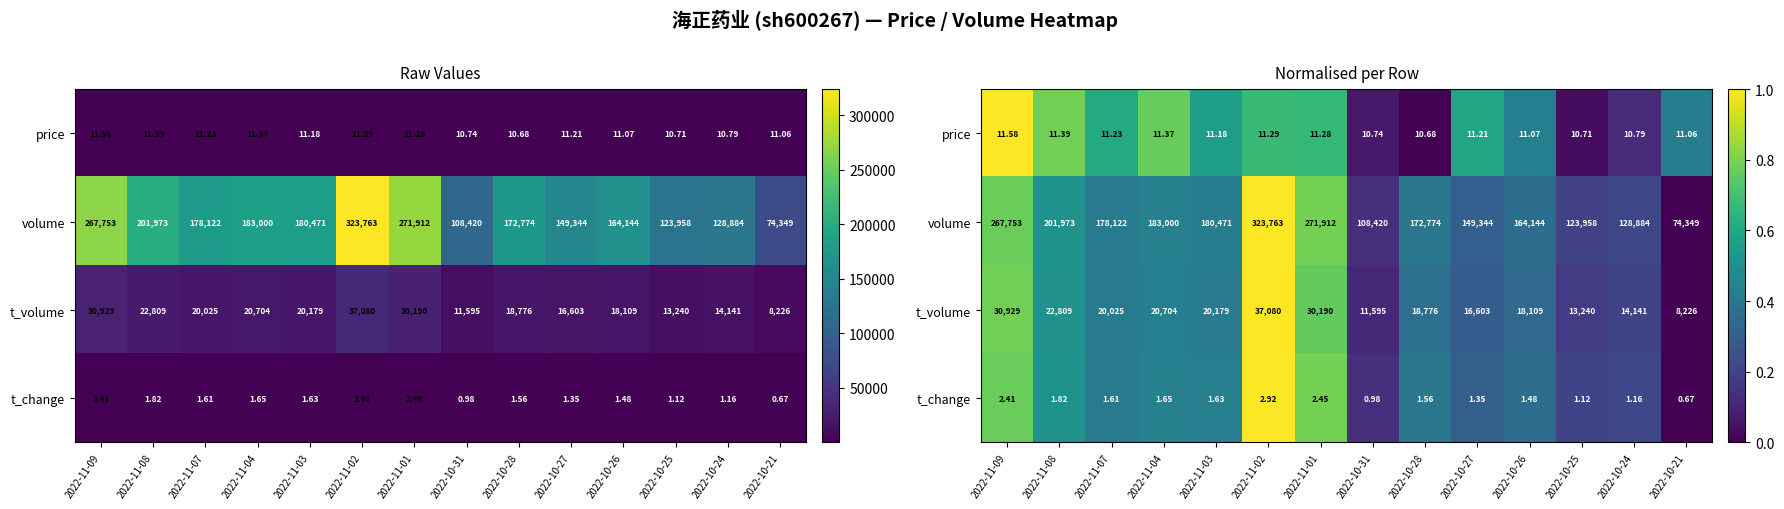

The value of price at 2022-11-07 is 0.6. True or false?

True